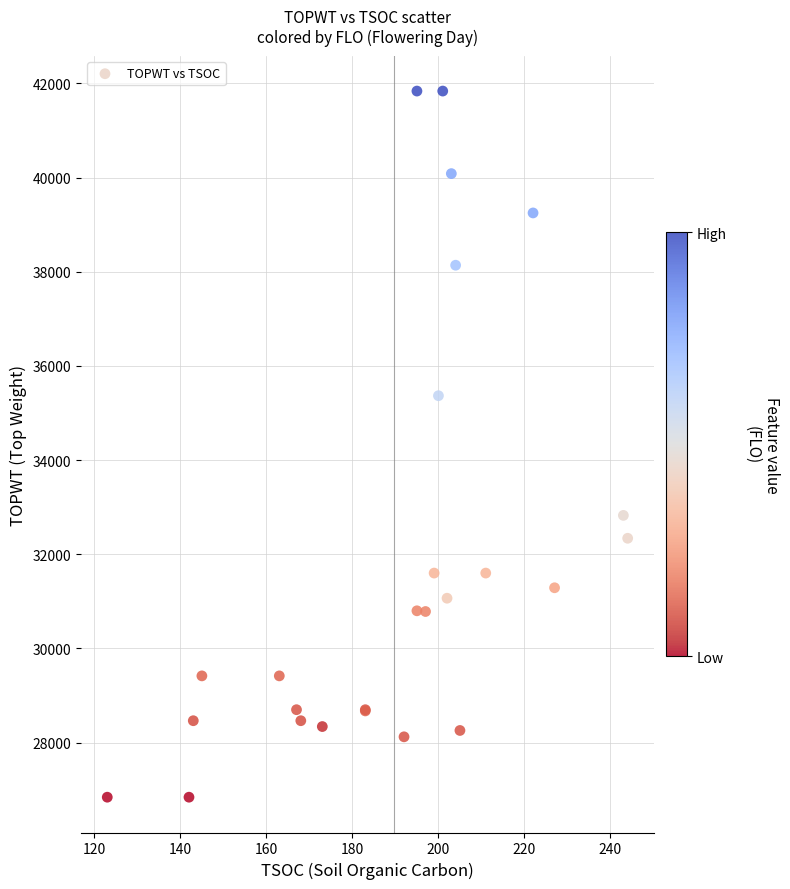

What Y value in the scatter plot is closest to 34339?

35367